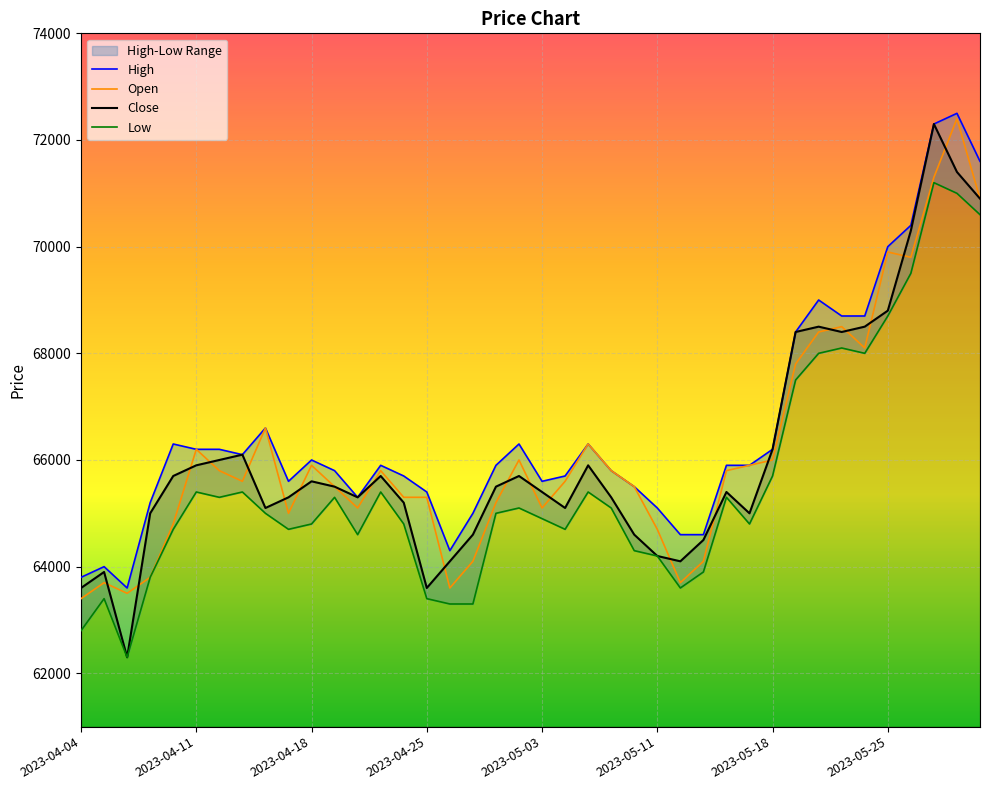

List the series in order of their peak value, highest first.

High, Open, Close, Low